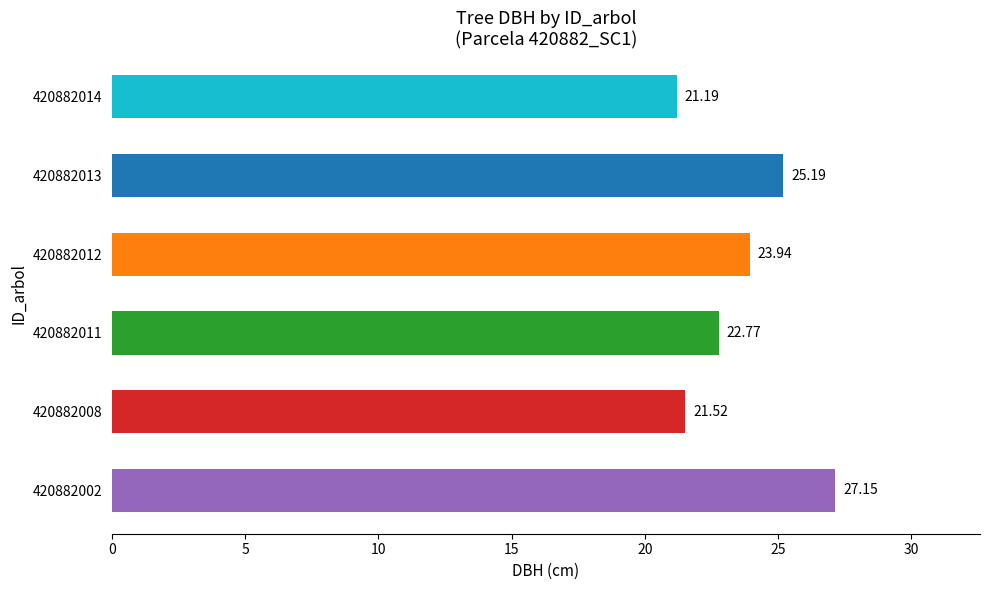

What is the sum of all values?

141.8